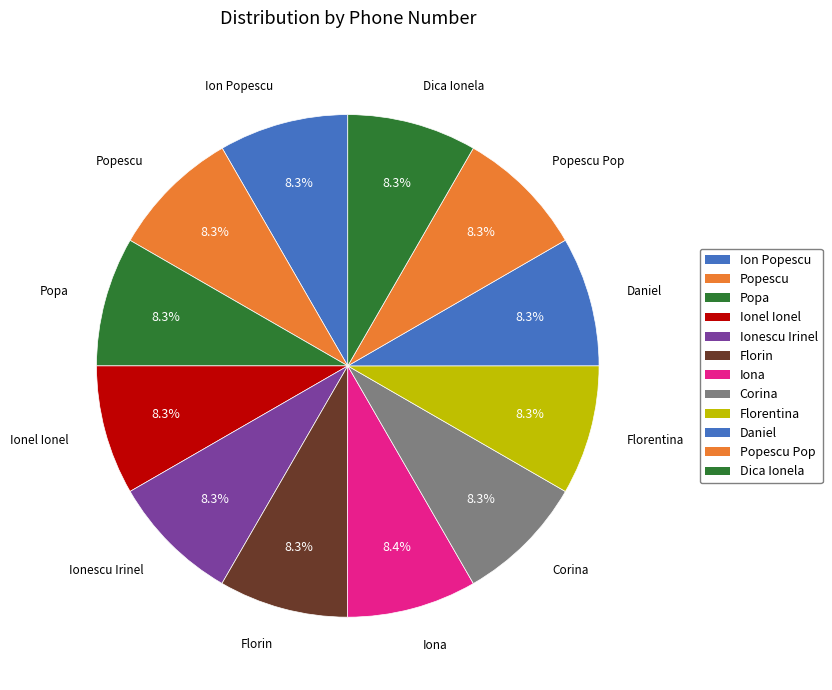

Count the number of slices in the pie.

12